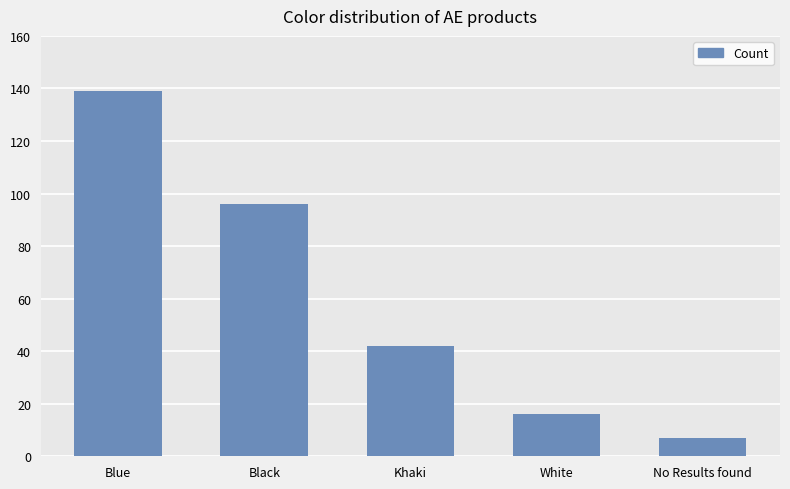

True or false: the data shows 27 at White.

False